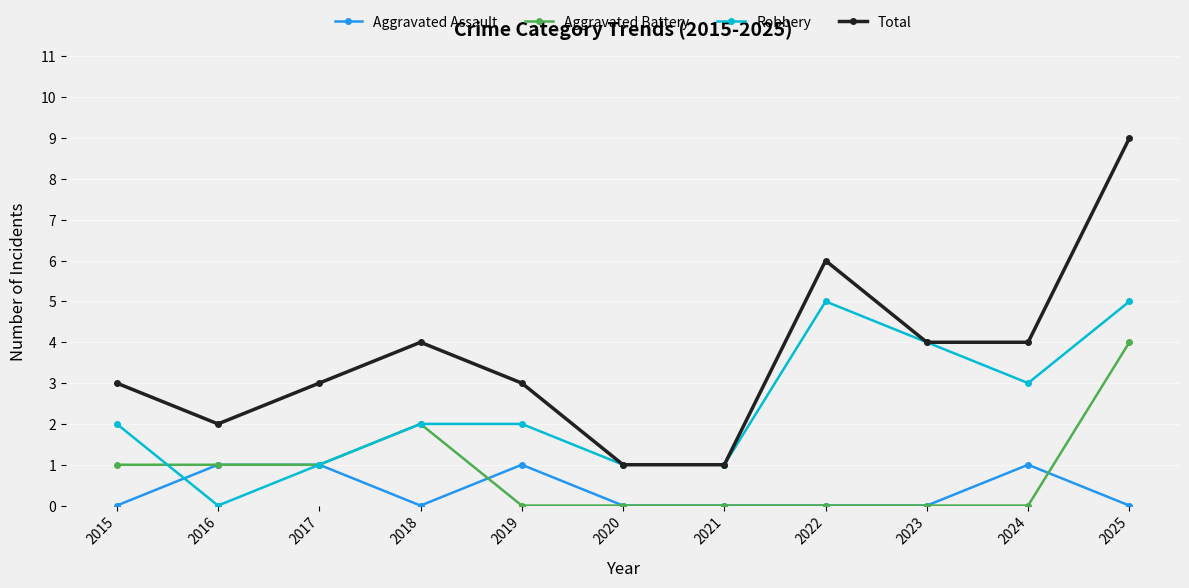

What is the total value across all series at 2025?

18